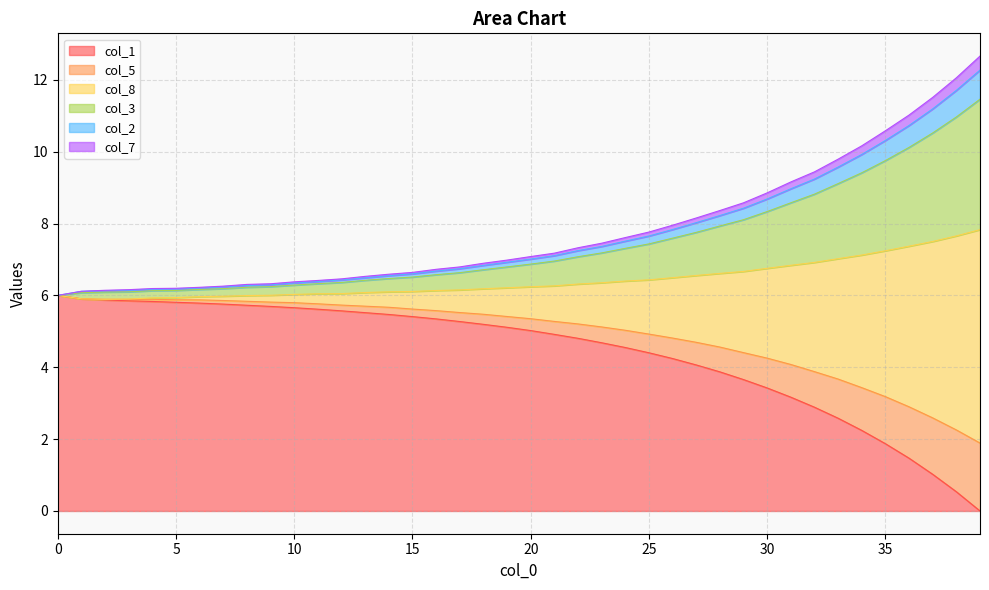

What is the value of the col_8 point at the 6th from the left?

6.2